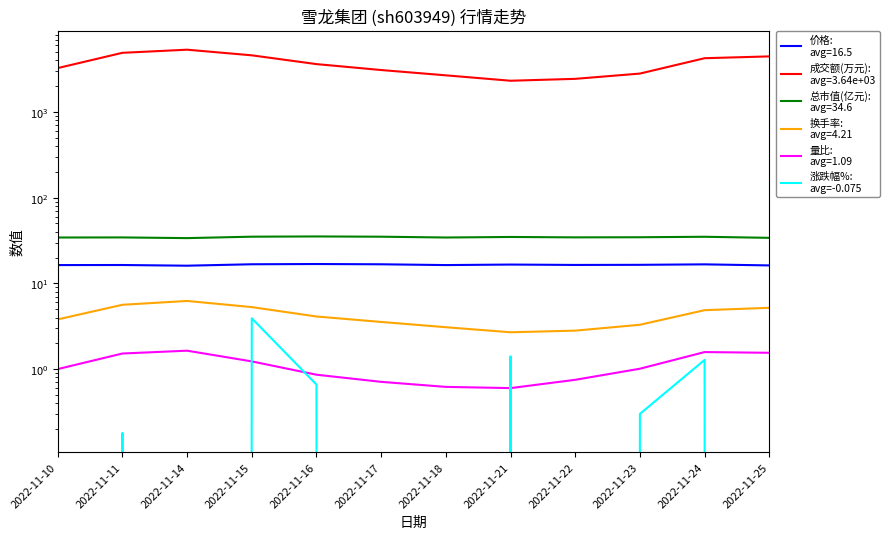

How many data points are less than 0?

6